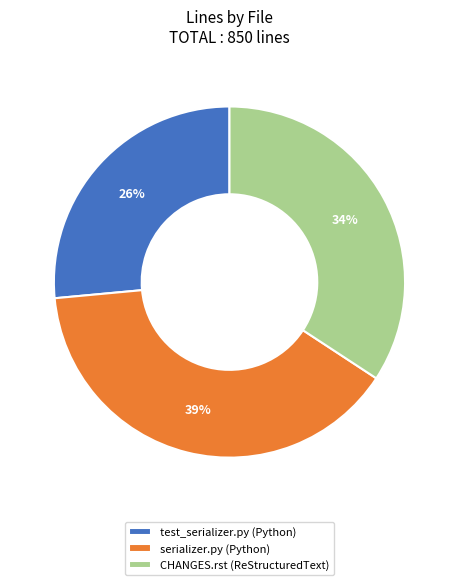

Combined, do test_serializer.py (Python) and CHANGES.rst (ReStructuredText) account for over 50%?

Yes